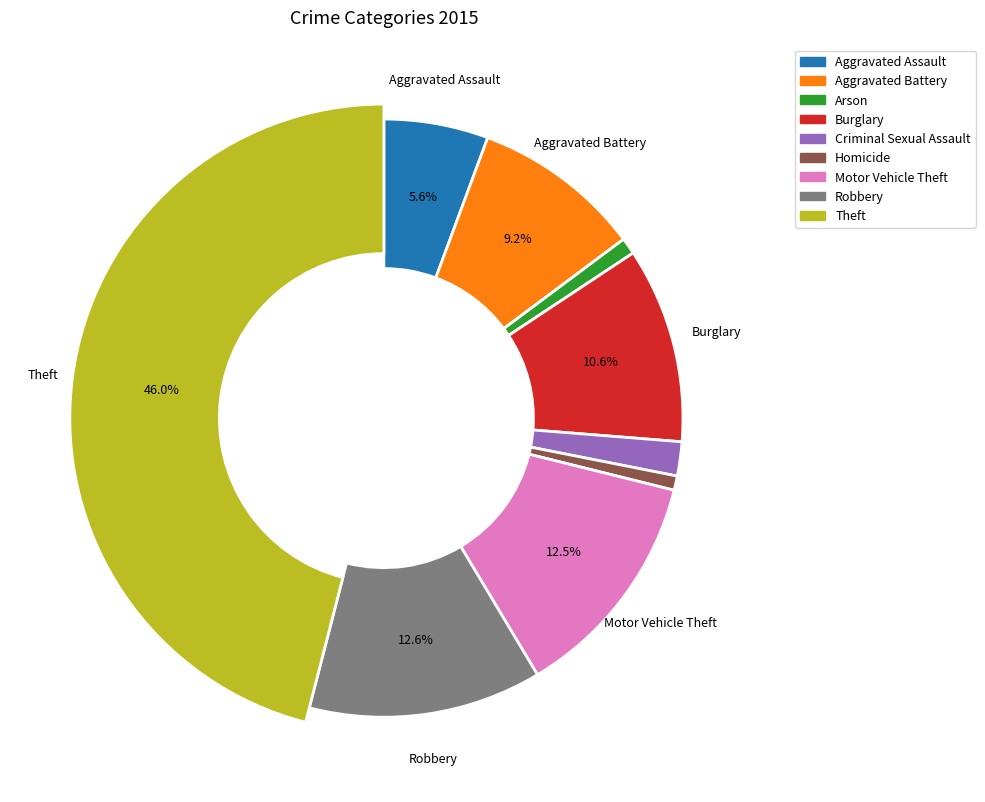

What is the smallest slice in the pie chart?

Homicide